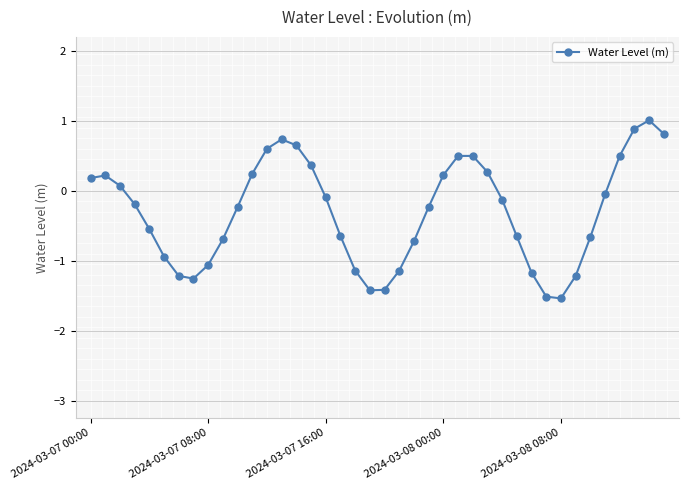

What is the sum of all values?

-12.2